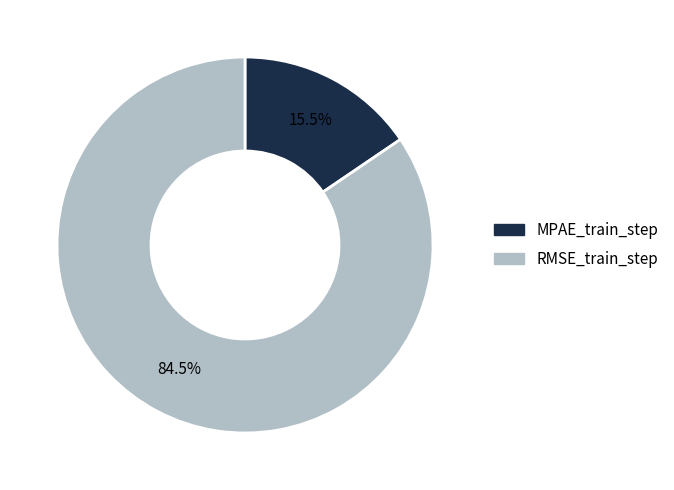

Rank the categories by value from lowest to highest.

MPAE_train_step, RMSE_train_step